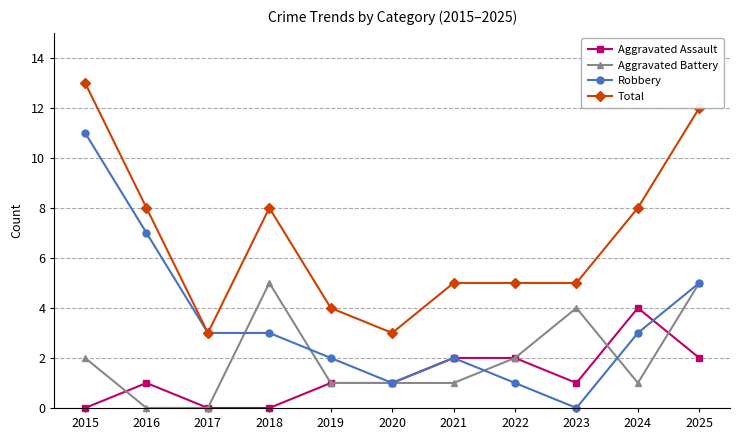

What is the value of the Aggravated Battery point at the 7th from the left?

1